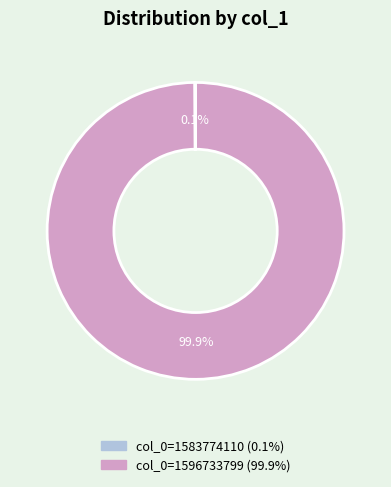

Which slice represents more than half of the pie?

col_0=1596733799